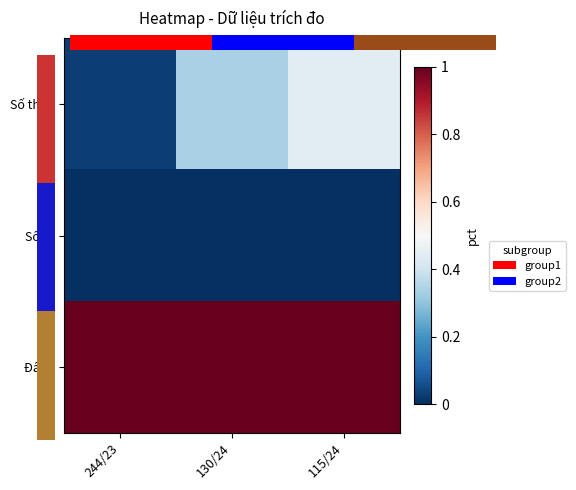

Which series changed the most between 244/23 and 130/24?

Số thửa